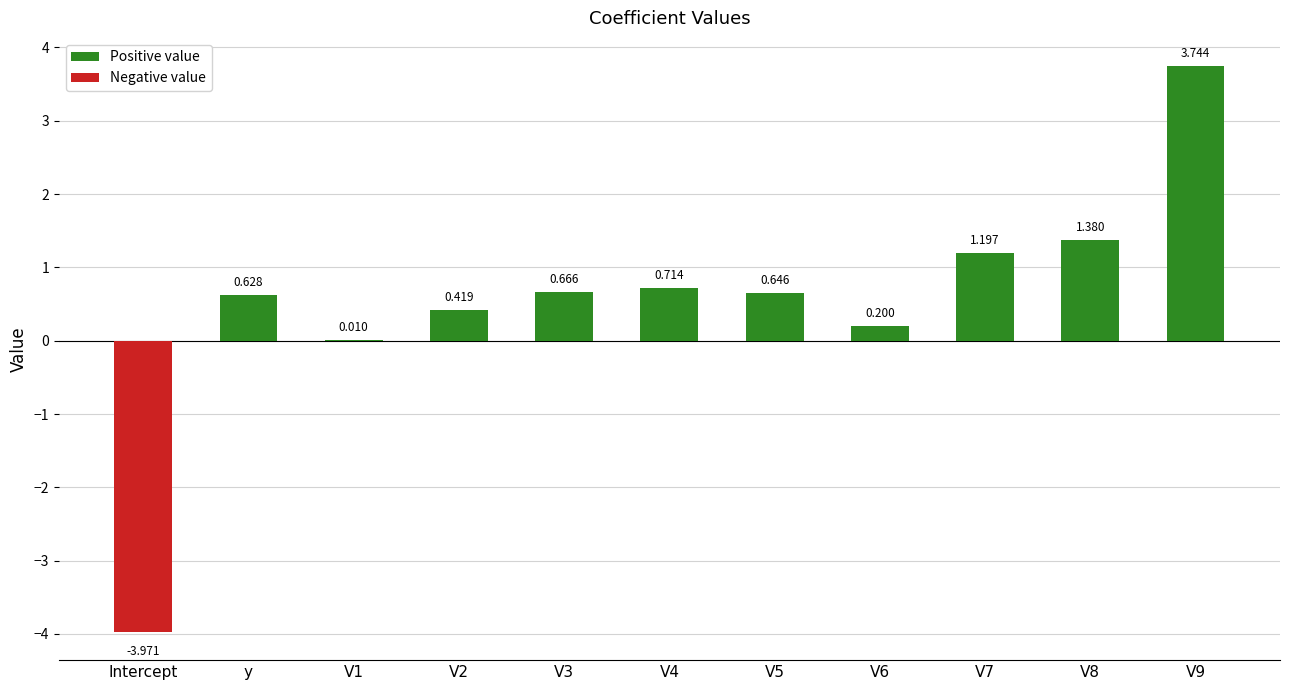

Which category has the highest value across all series?

V9